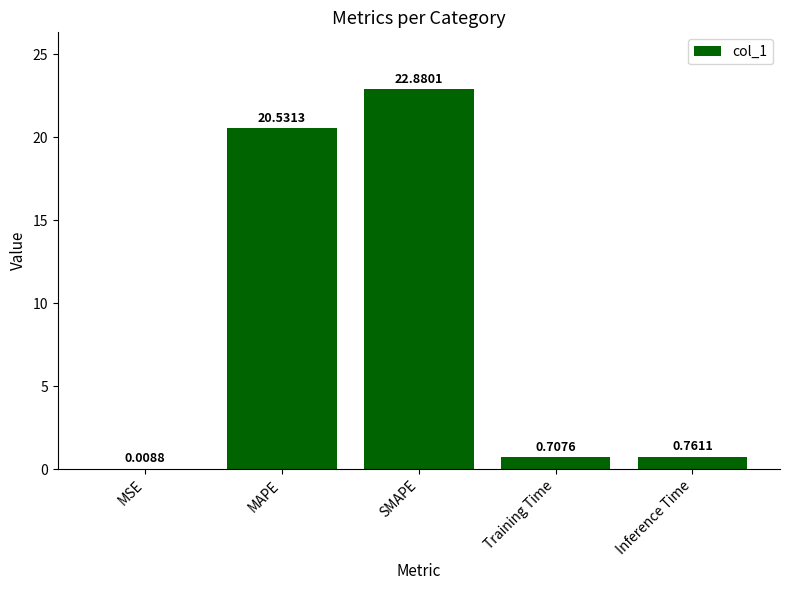

What is the sum of the values at MAPE and Inference Time?

21.3